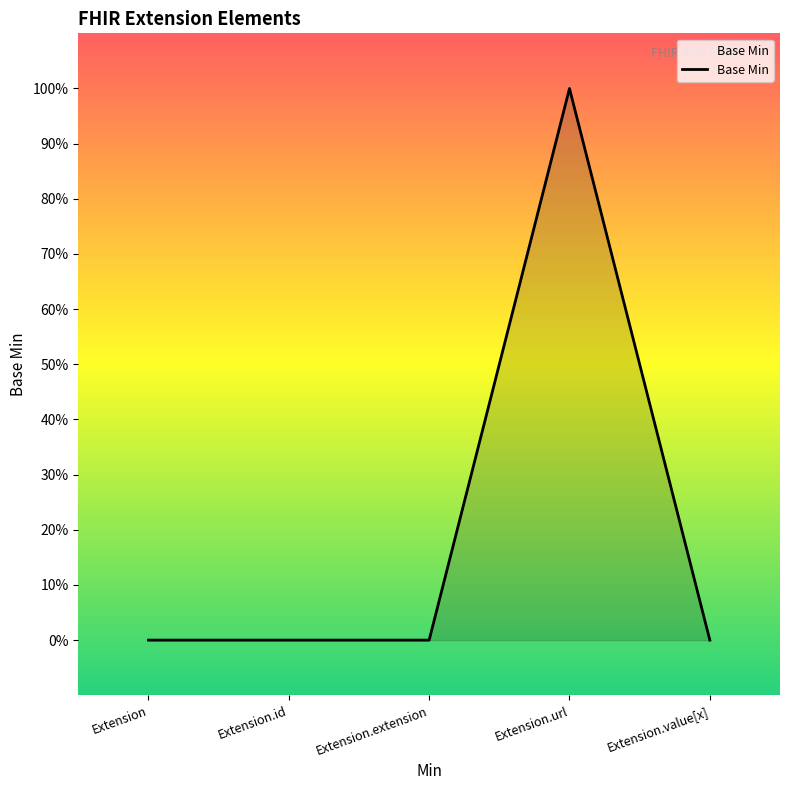

Does the chart have visible grid lines?

No